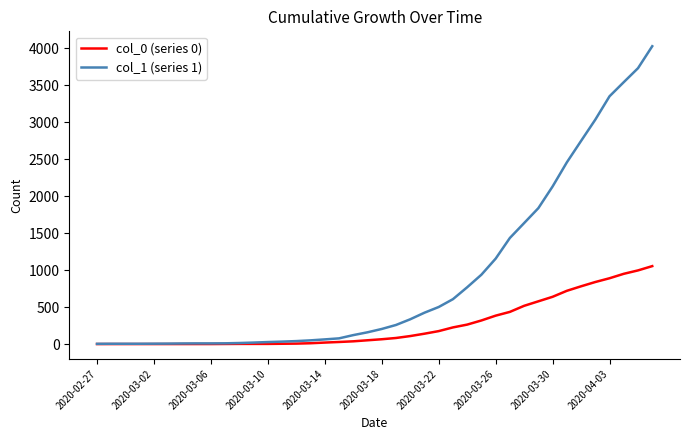

Which series has the largest range (max minus min)?

col_1 (series 1)